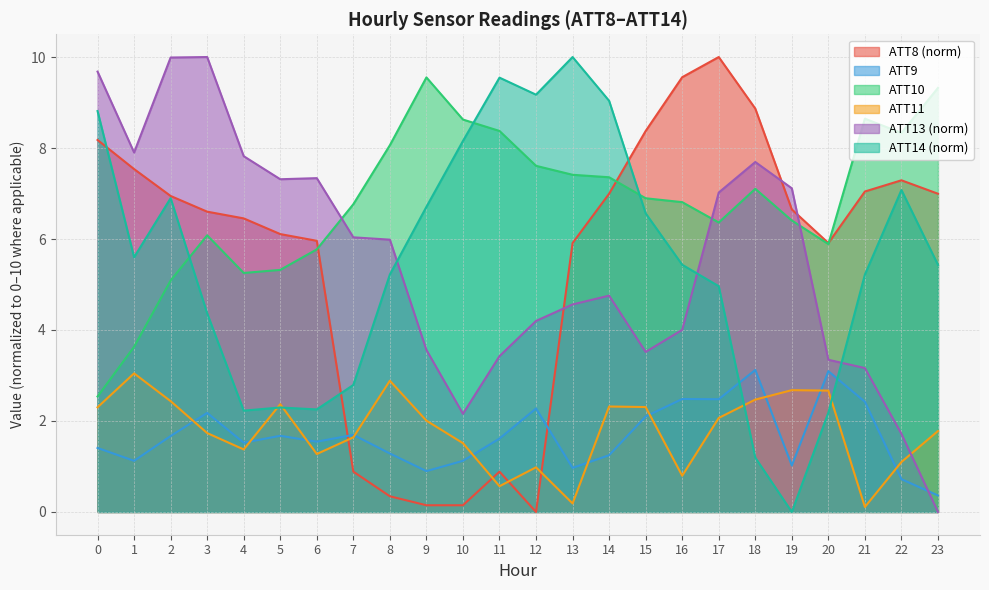

True or false: ATT13 has a value of 4.6 at 13.

True